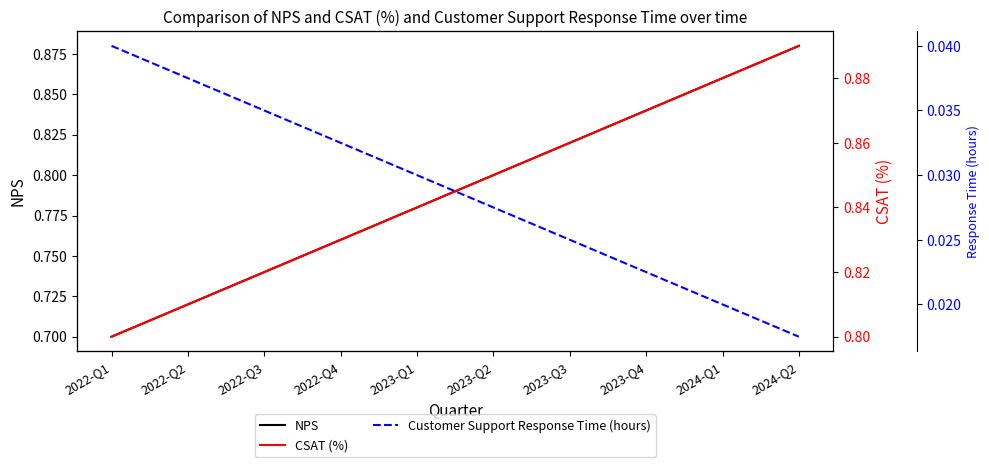

Is it true that Customer Support Response Time (hours) equals 0.0 at 2024-Q1?

True